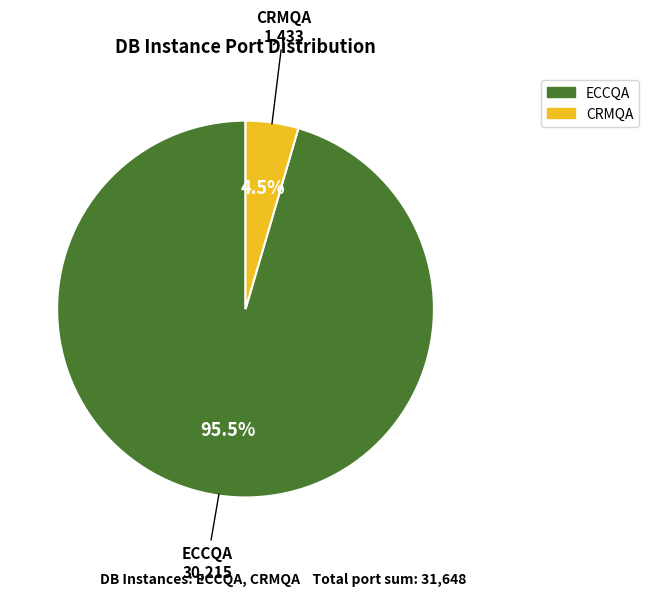

Which slice is the smallest?

CRMQA